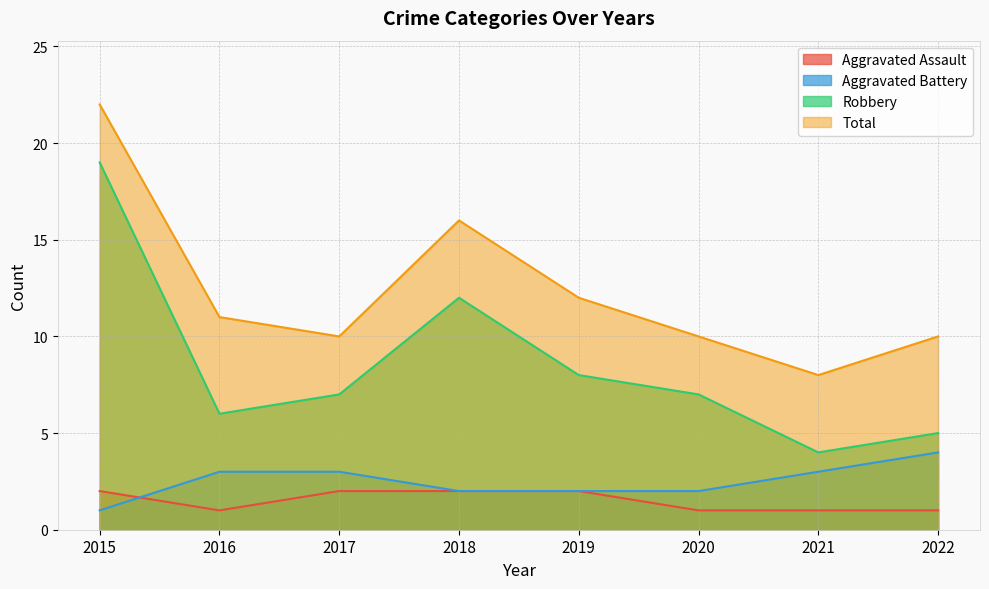

At which category is the sum across all series the highest?

2015